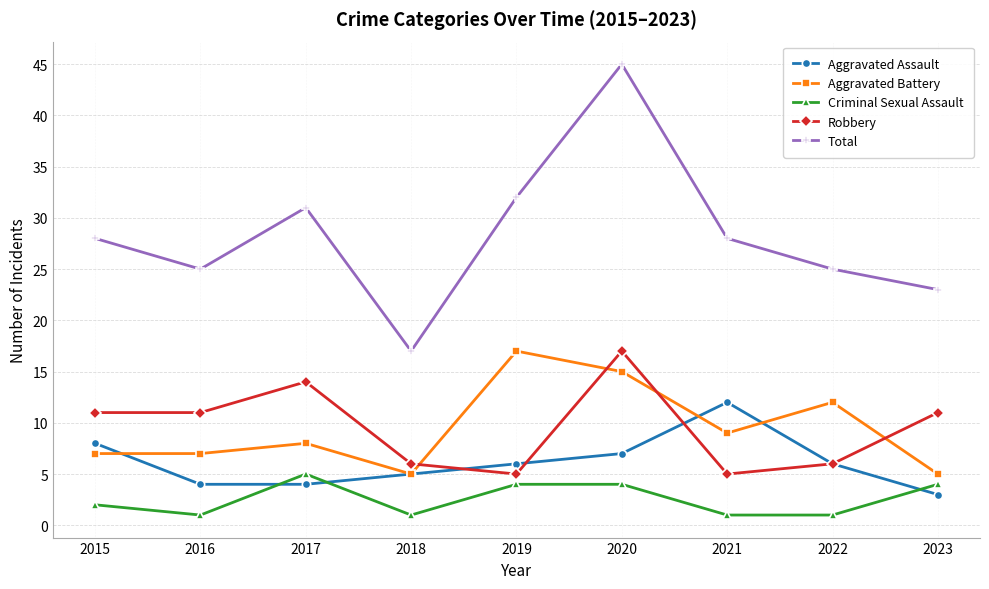

What is the maximum value shown in the chart?

45